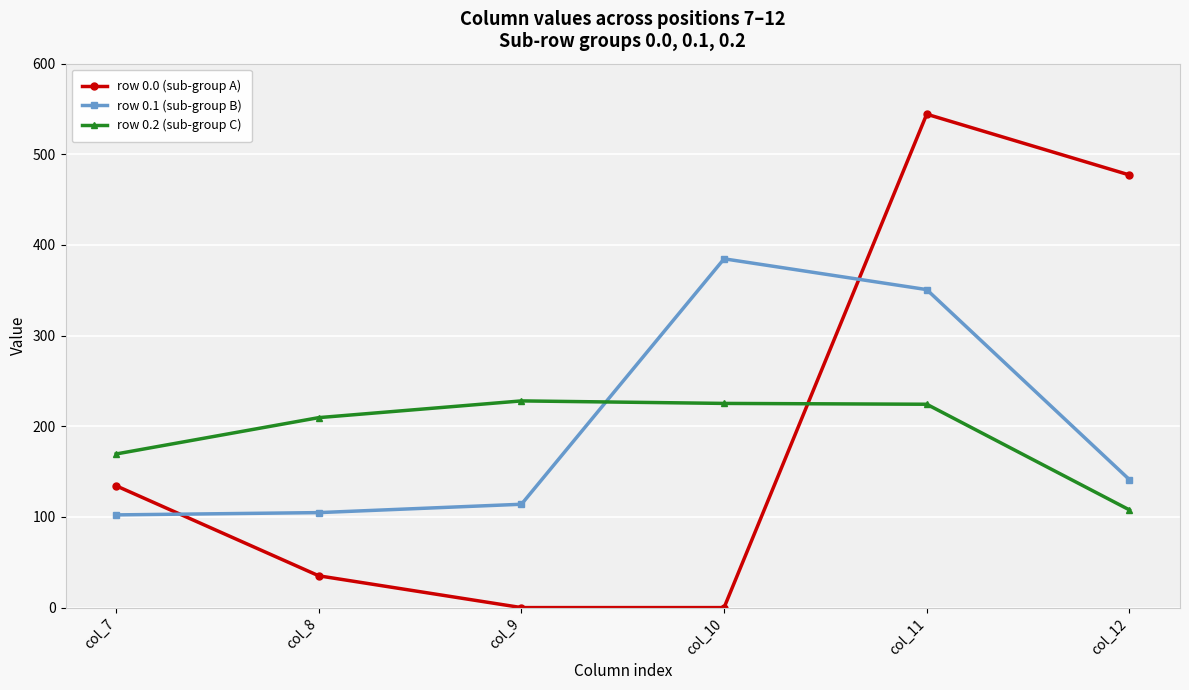

Which series has the widest spread of values?

row 0.0 (sub-group A)